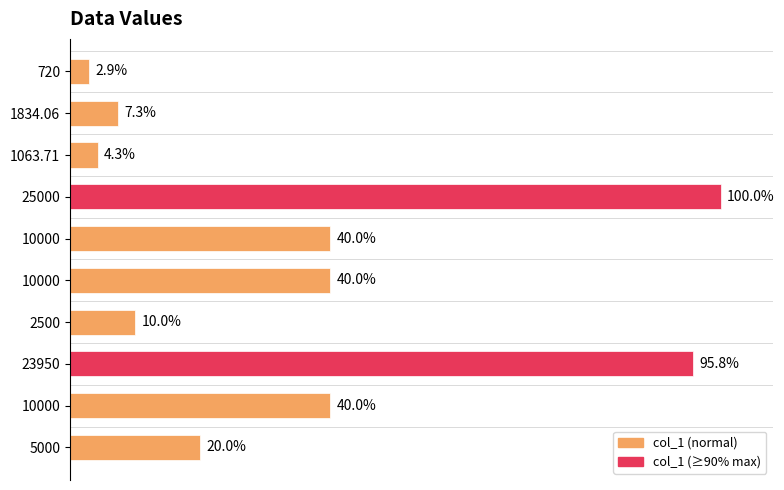

What is the difference between the maximum and second lowest values?

23936.3